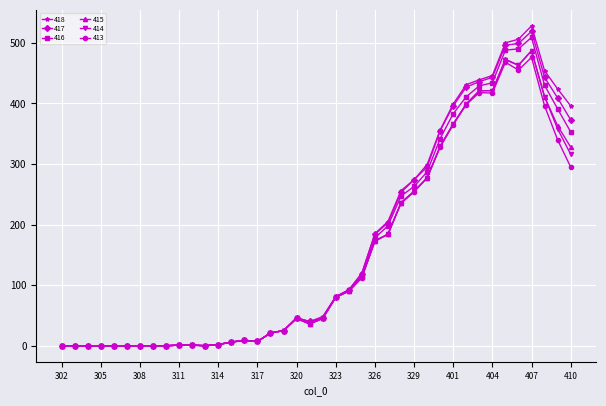

What is the maximum value shown in the chart?

528